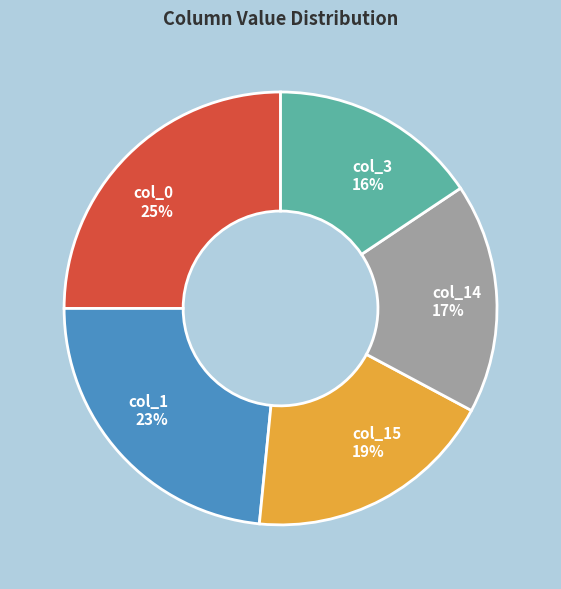

Is there any slice that represents more than half of the pie?

No